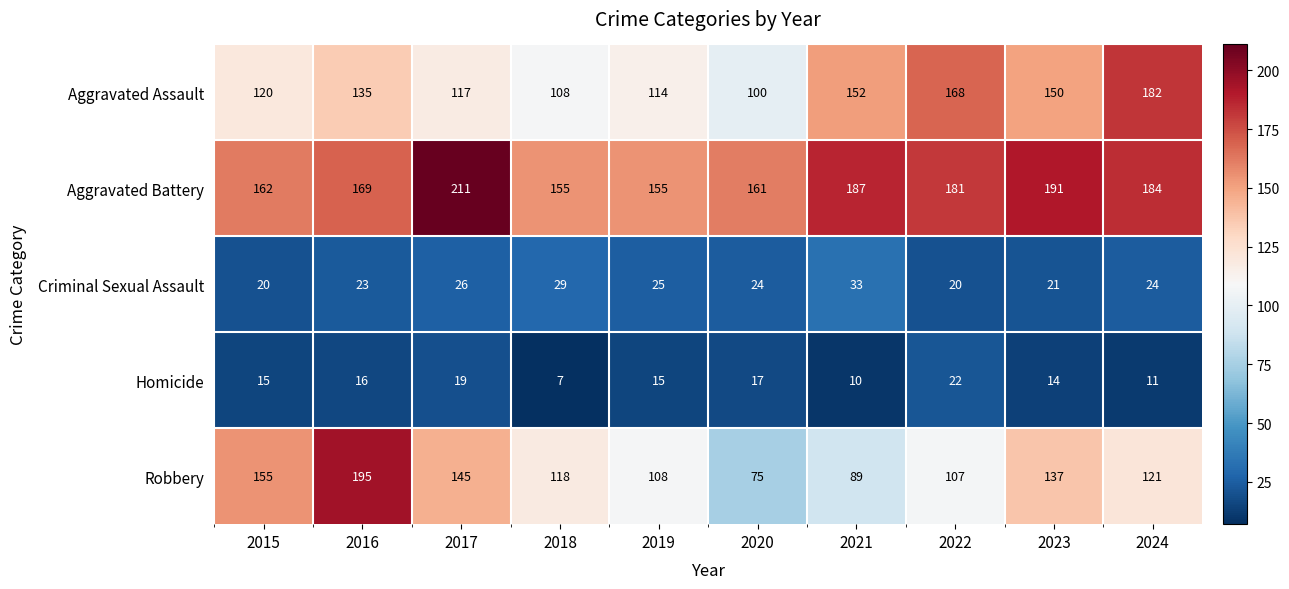

Rank the series at 2024 from lowest to highest value.

Homicide, Criminal Sexual Assault, Robbery, Aggravated Assault, Aggravated Battery